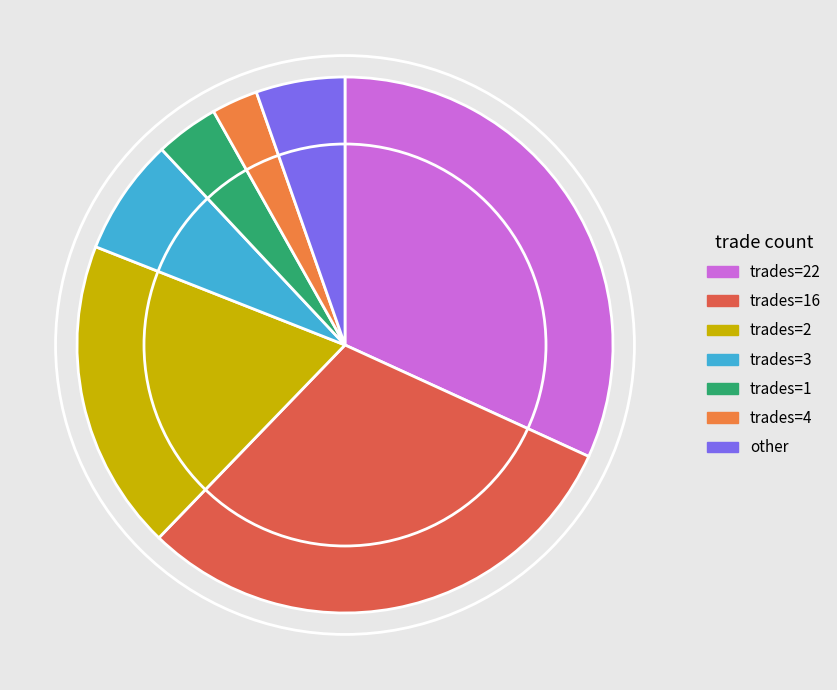

How many segments does this pie chart have?

7